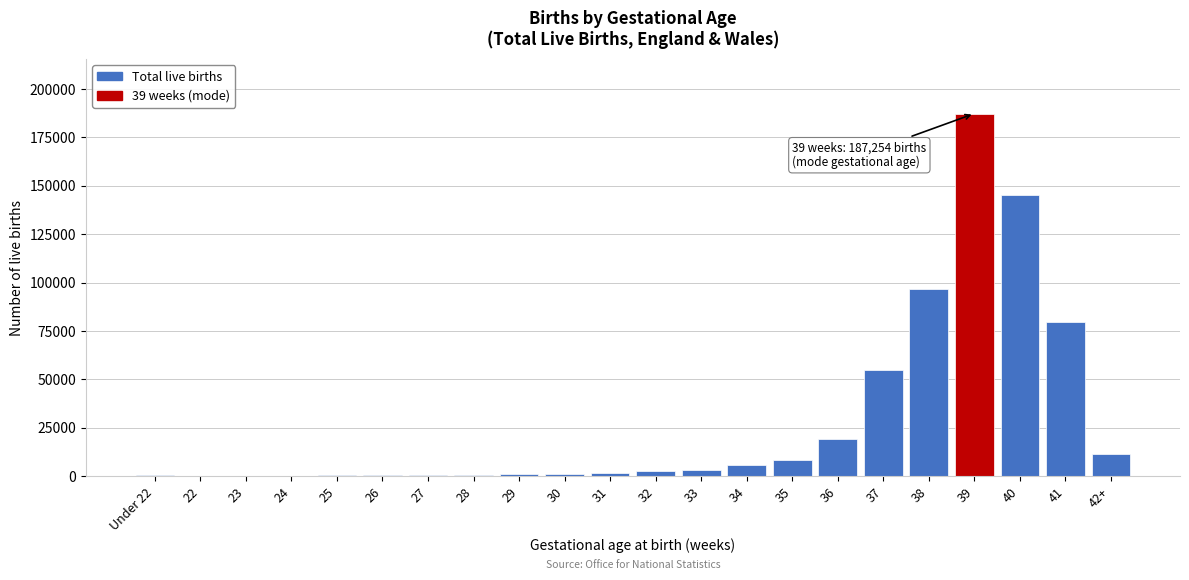

What is the maximum value shown in the chart?

187254